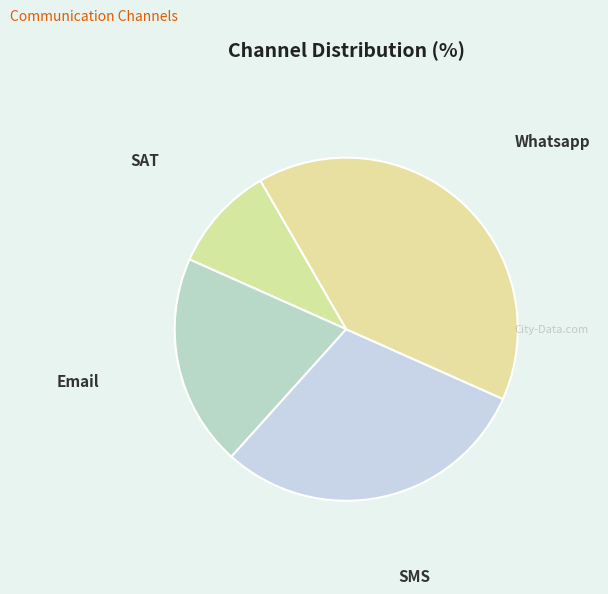

Do SAT and Email together represent more than half of the pie?

No